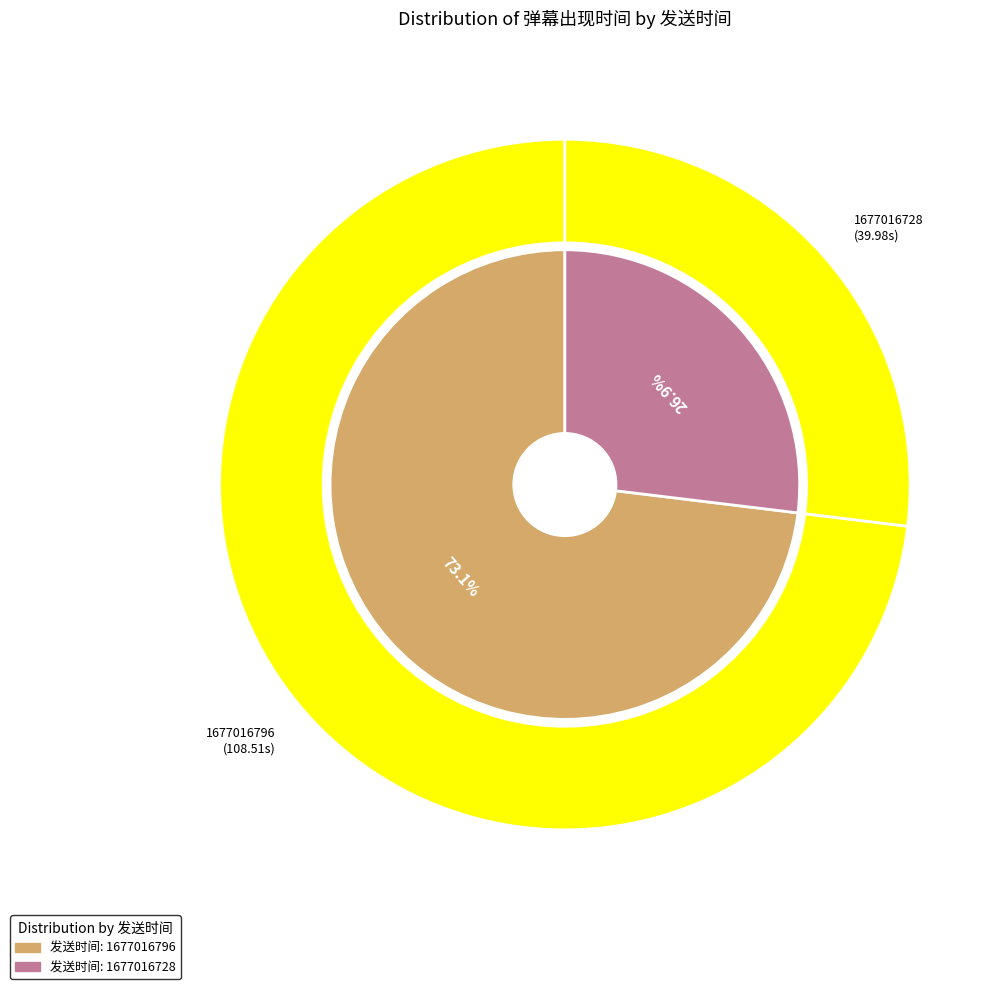

Which category has the smallest portion of the pie?

1677016728